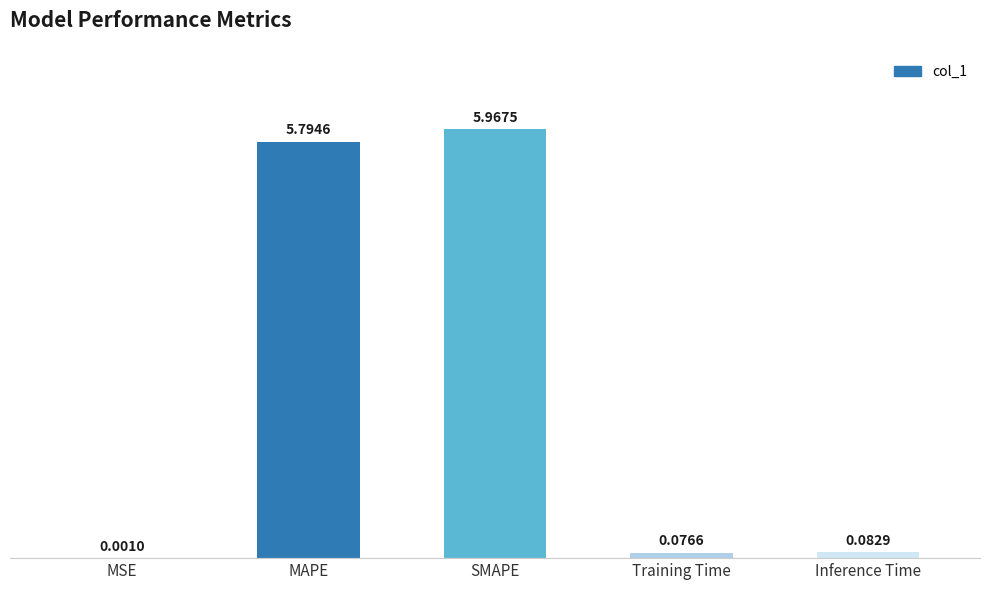

What is the sum of the values at Inference Time and MAPE?

5.9